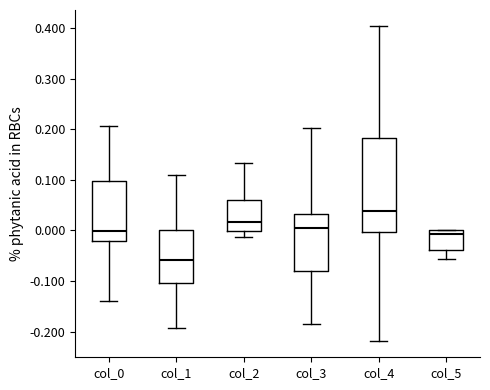

Reading left to right, read every box against the y-axis: the position of its median line, the range the box covers, and the ends of its whiskers. The values are not printed on the chart, so give them approximately, as read against the axis.

col_0: median 0.00, box -0.02 to 0.10, whiskers -0.14 to 0.21
col_1: median -0.06, box -0.10 to 0.00, whiskers -0.19 to 0.11
col_2: median 0.02, box 0.00 to 0.06, whiskers -0.01 to 0.13
col_3: median 0.00, box -0.08 to 0.03, whiskers -0.19 to 0.20
col_4: median 0.04, box 0.00 to 0.18, whiskers -0.22 to 0.41
col_5: median -0.01, box -0.04 to 0.00, whiskers -0.06 to 0.00